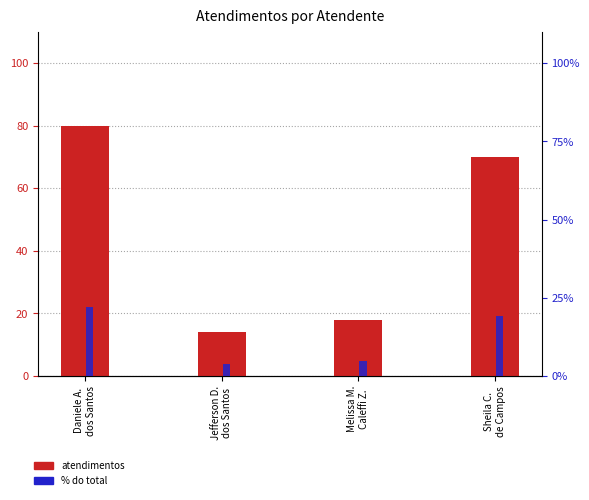

What is the sum of the Atendimentos values at Sheila C.
de Campos and Jefferson D.
dos Santos?

84.0